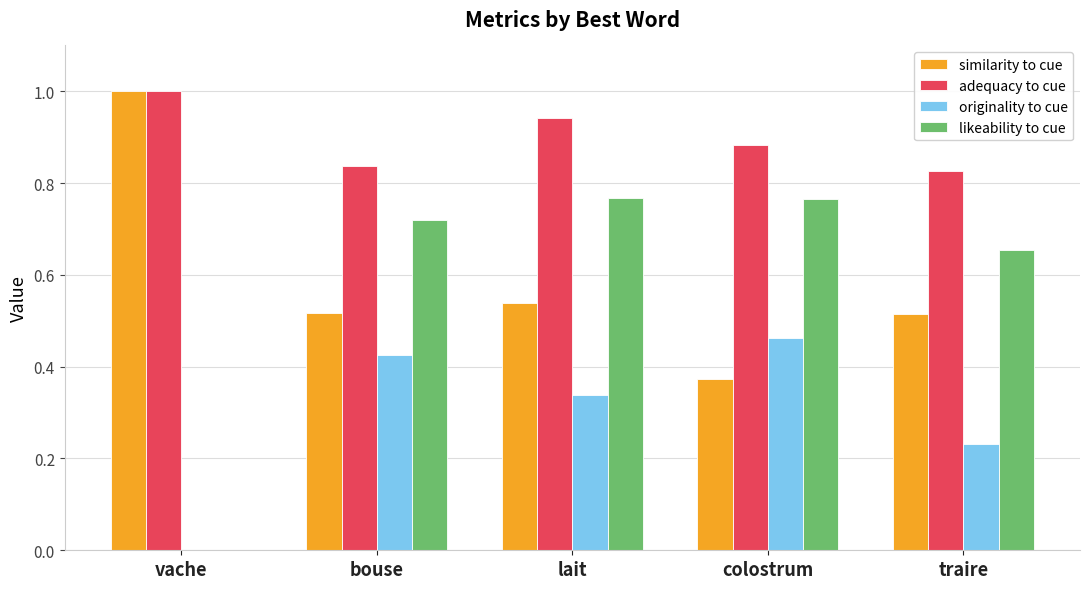

Which label corresponds to the largest value in the chart?

vache